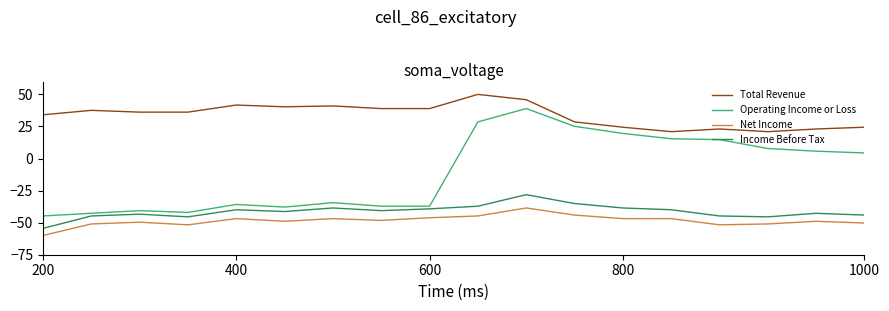

True or false: Total Revenue and Income Before Tax intersect in this chart.

False